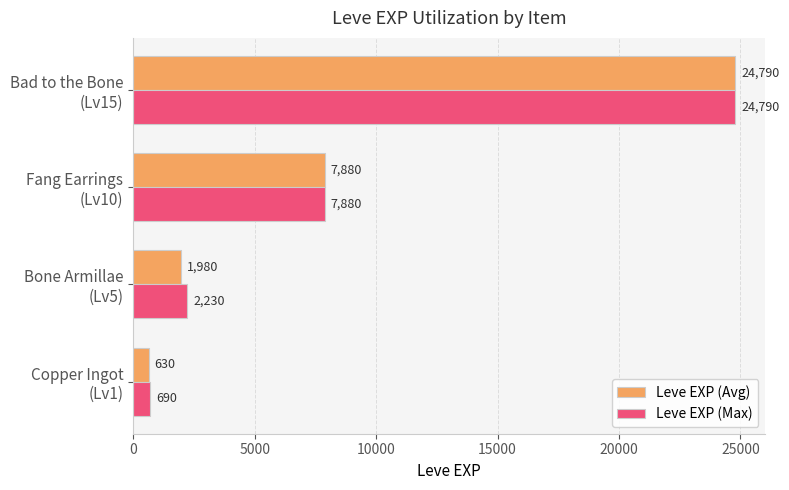

What is the difference between the maximum and minimum values in the Leve EXP (Max) series?

24100